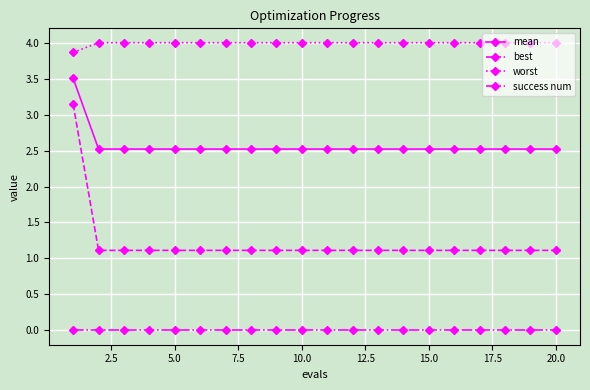

Is this an area chart (filled region under the line)?

No